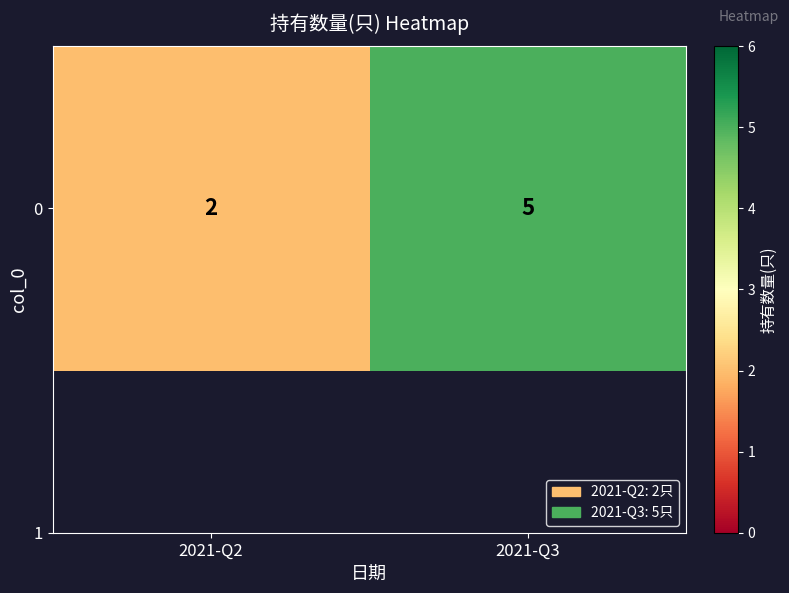

What is the difference between the maximum and minimum values?

3